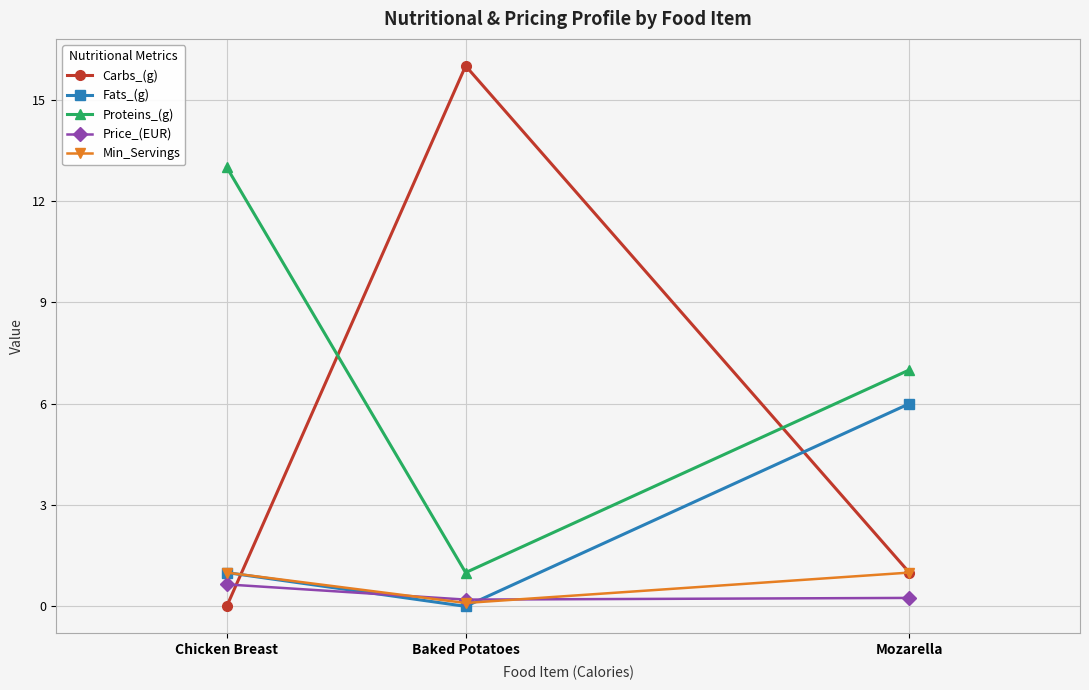

List the series in order of their peak value, highest first.

Carbs_(g), Proteins_(g), Fats_(g), Min_Servings, Price_(EUR)